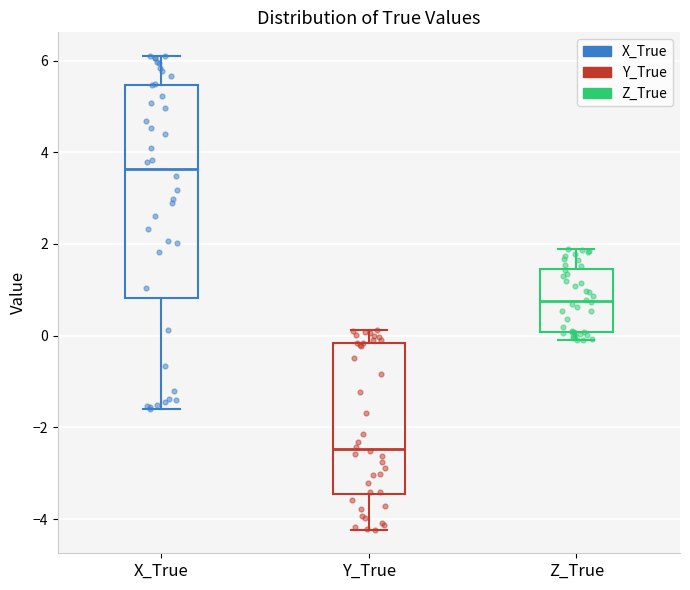

Reading left to right, transcribe this box plot: for each box, give where its median line is, the range the box spans, and where its two whiskers end, as read against the y-axis. The values are not printed on the chart, so give them approximately, as read against the axis.

X_True: median 3.6, box 0.8 to 5.4, whiskers -1.6 to 6.2
Y_True: median -2.4, box -3.4 to -0.2, whiskers -4.2 to 0.2
Z_True: median 0.8, box 0.0 to 1.4, whiskers 0.0 (just below the box's lower edge) to 1.8